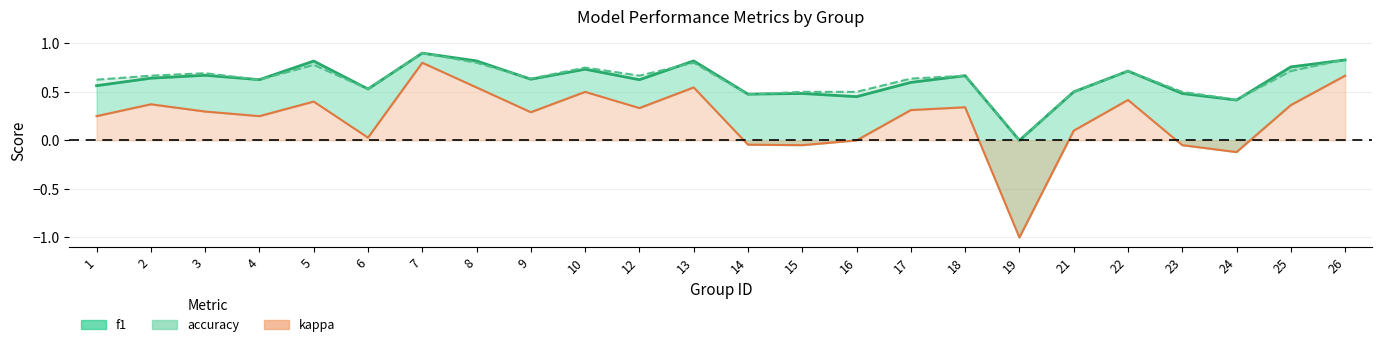

What is the difference between the maximum and minimum values in the kappa series?

1.8